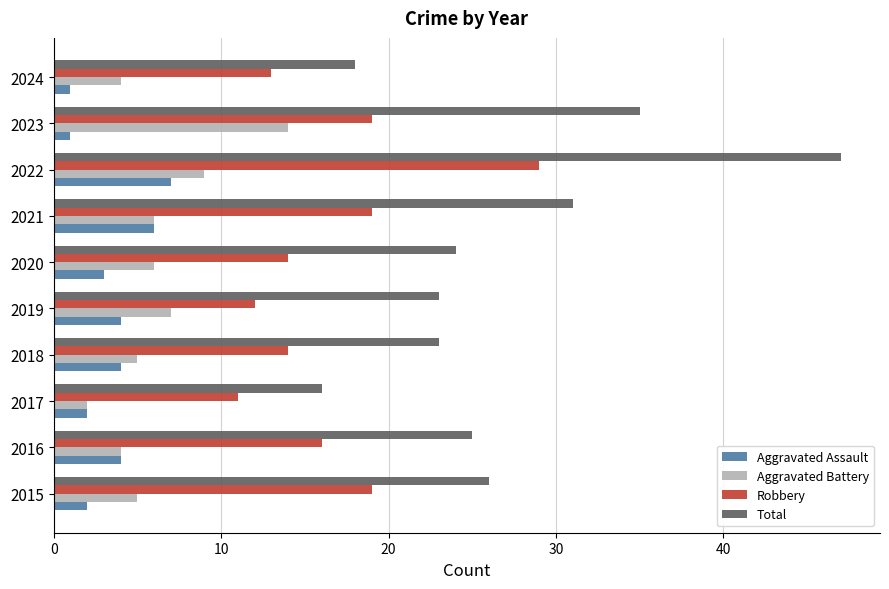

What are all the series names shown in the legend?

Aggravated Assault, Aggravated Battery, Robbery, Total